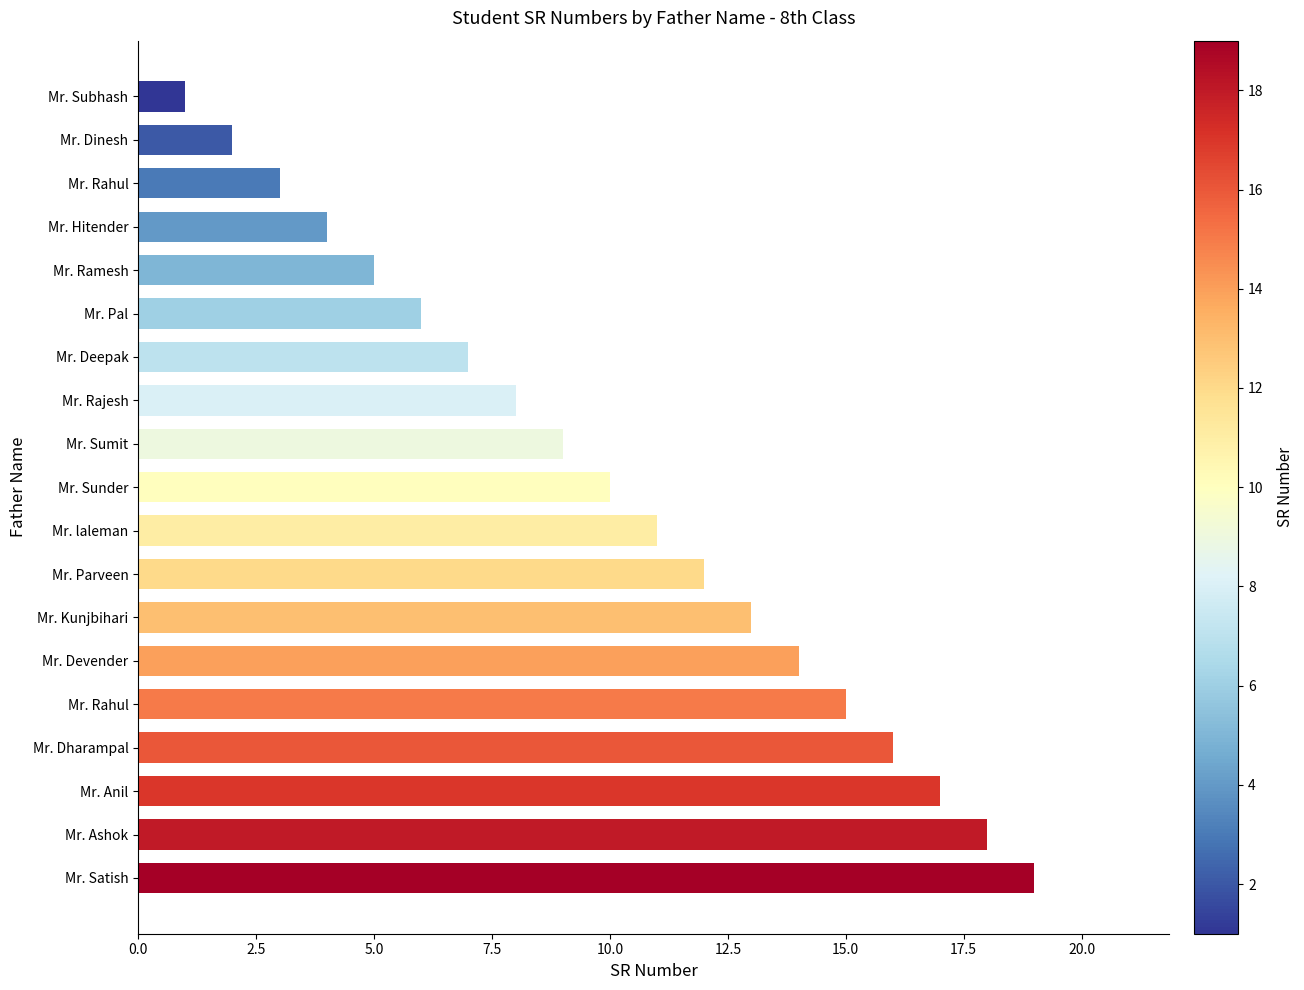

Are the bars grouped side by side (vs. stacked)?

No